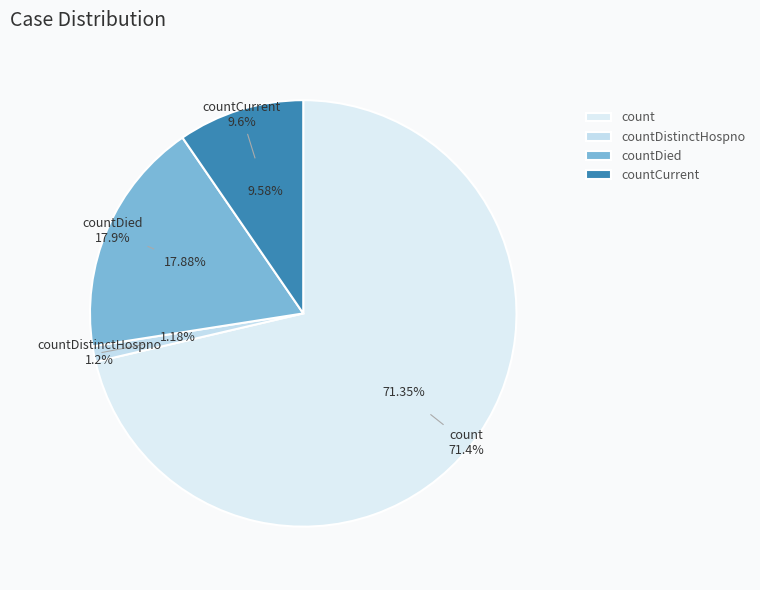

Is there any slice that represents more than half of the pie?

Yes